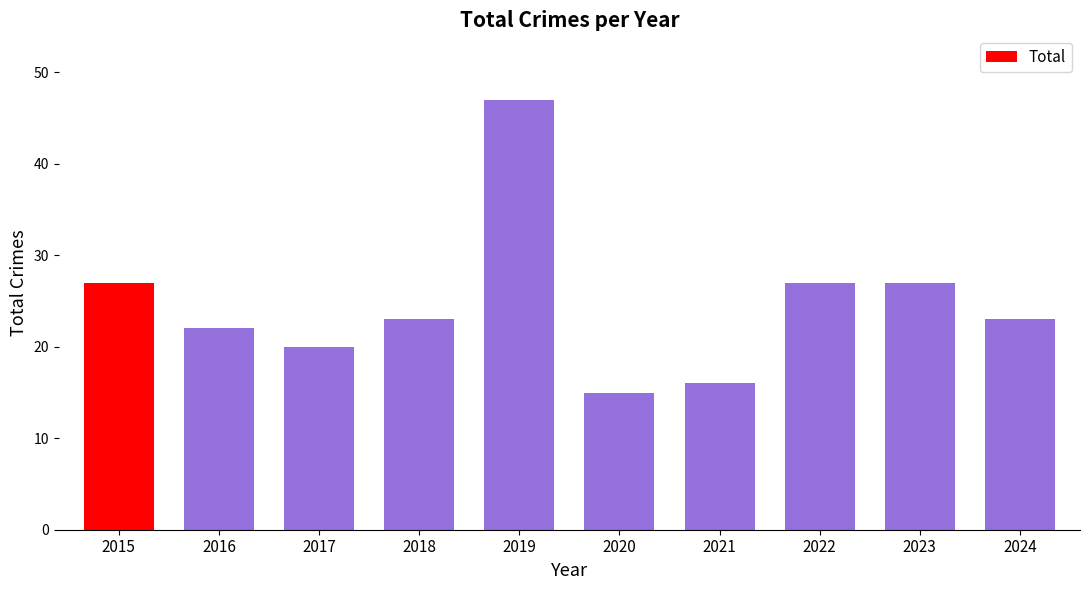

What is the change in value from 2016 to 2024?

+1